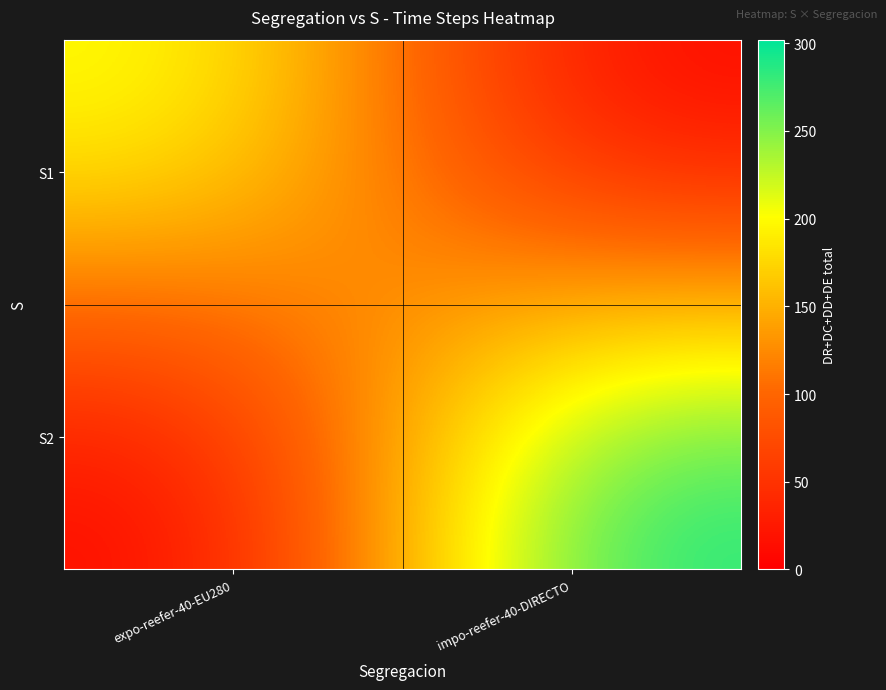

Which label corresponds to the largest value in the chart?

impo-reefer-40-DIRECTO